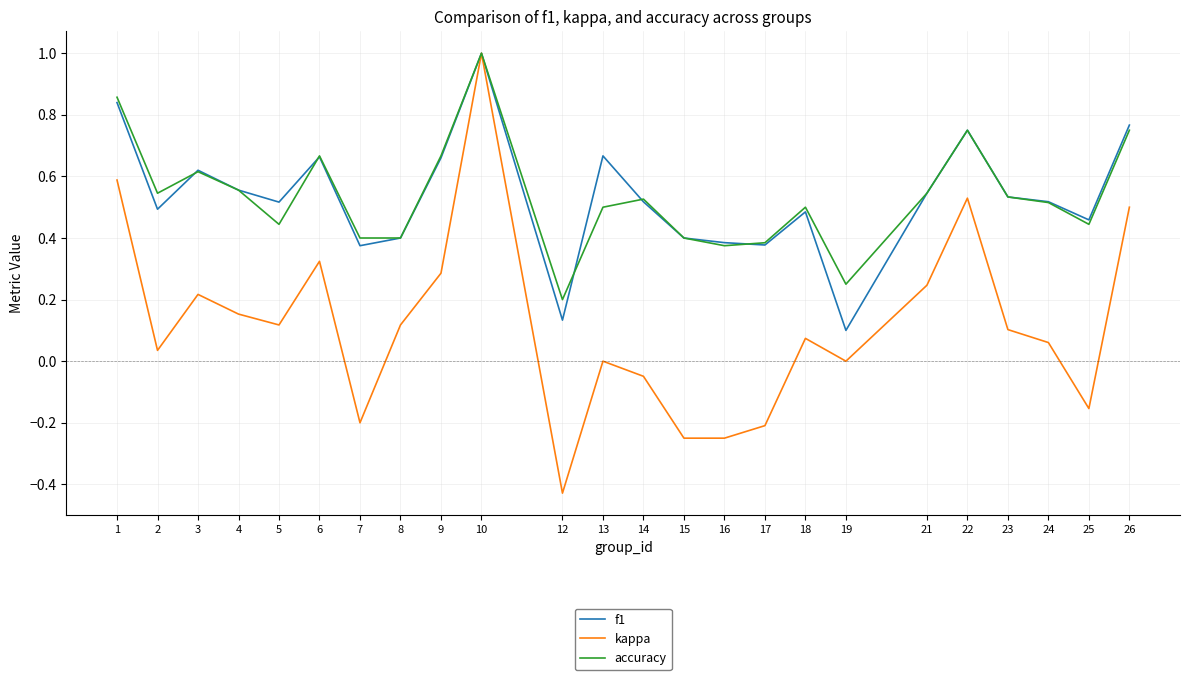

Is the value of f1 at 9 greater than the value of kappa at 24?

Yes